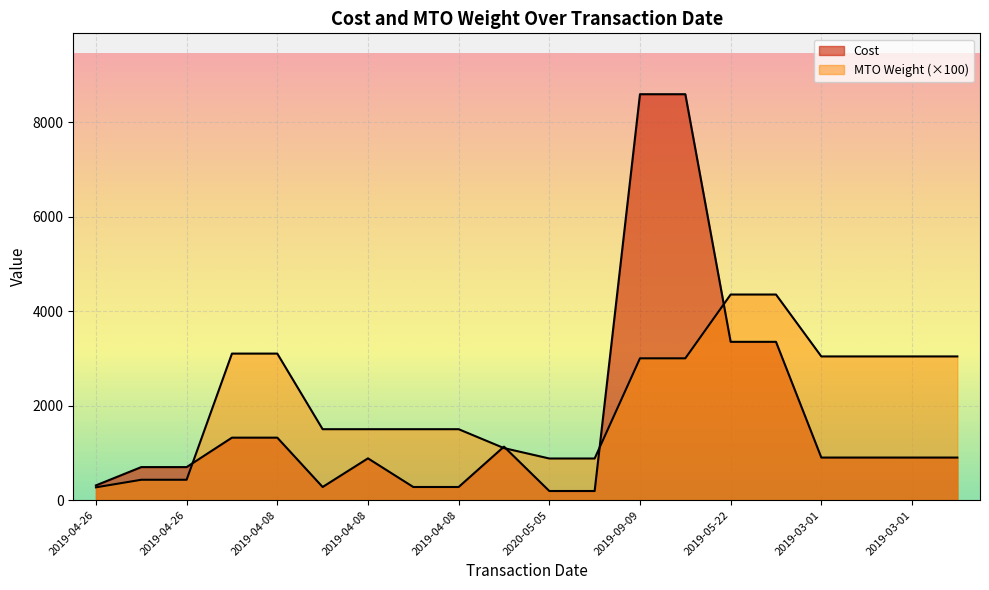

How many lines are shown in the chart?

2